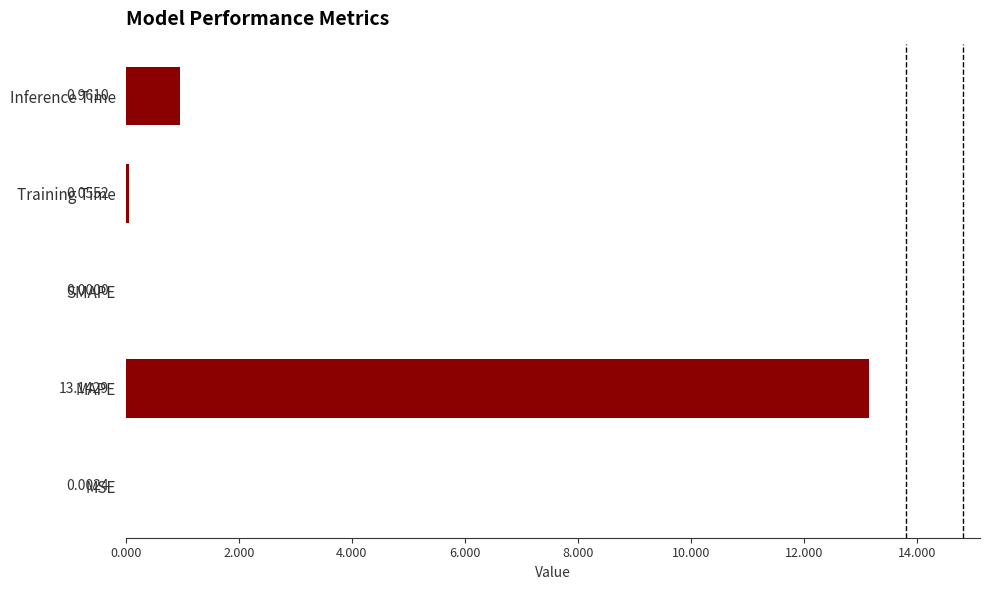

What is the average value?

2.8